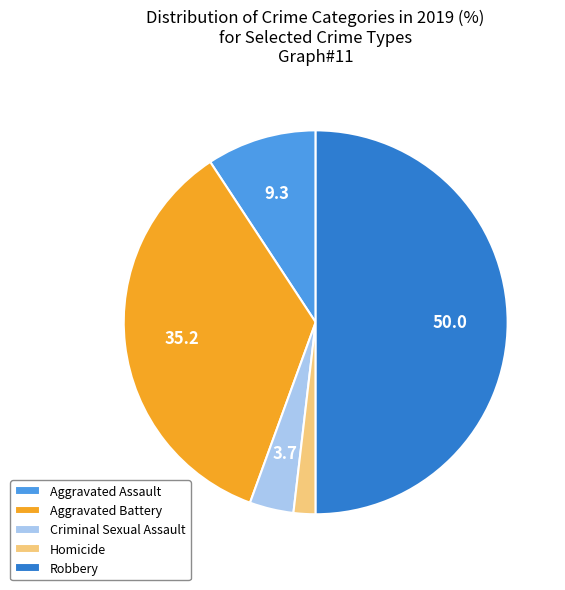

Does Aggravated Battery account for over 50% of the chart?

No